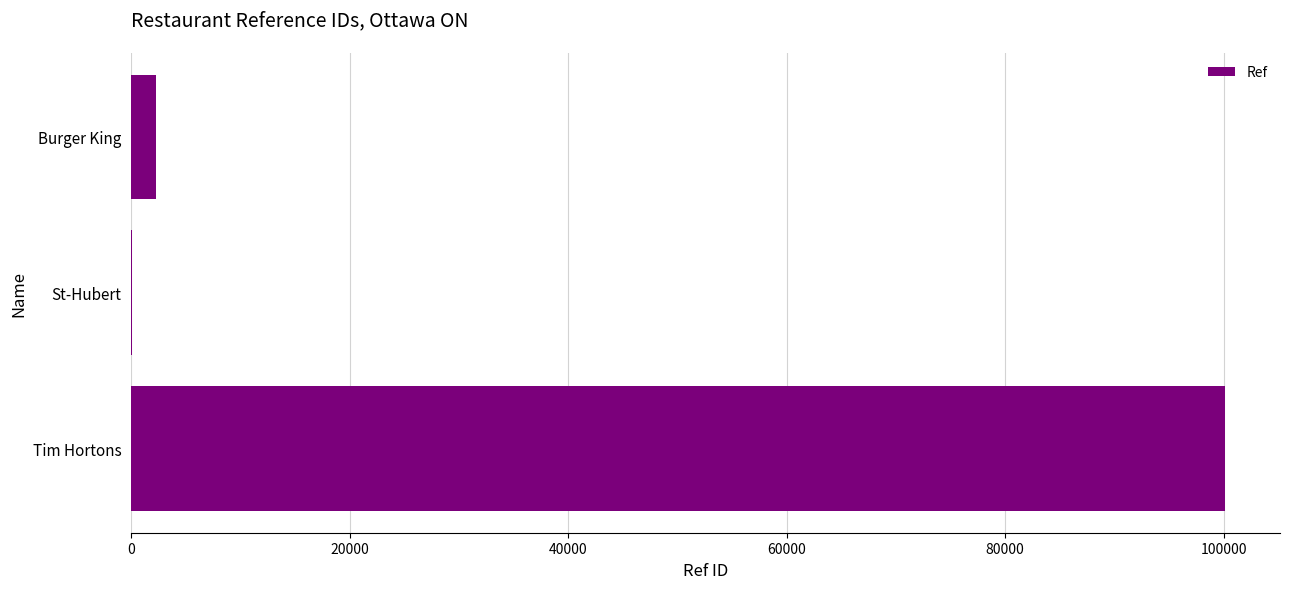

What is the sum of the values at Tim Hortons and Burger King?

102426